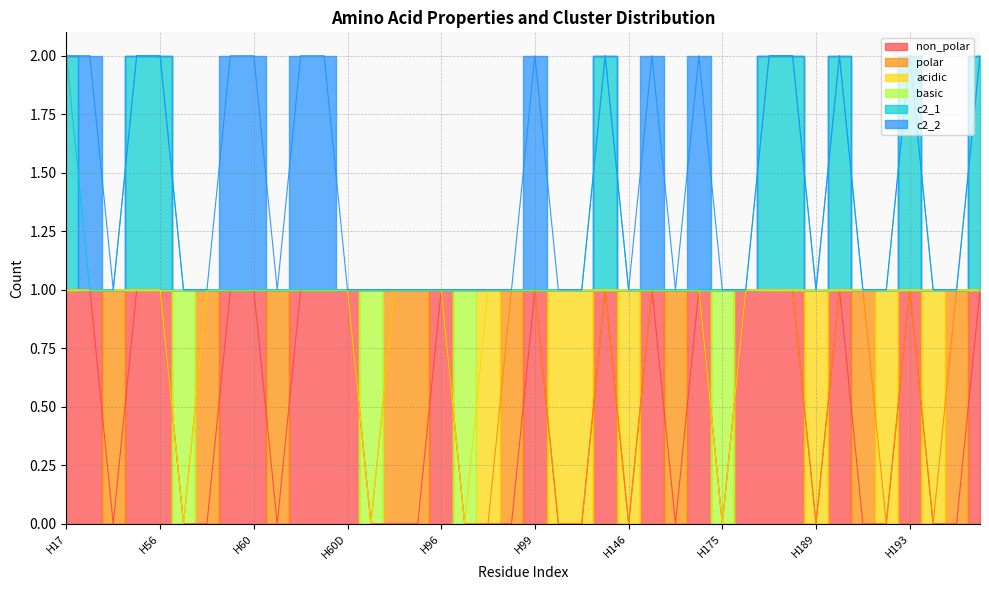

True or false: non_polar has a value of 0 at H60A.

True